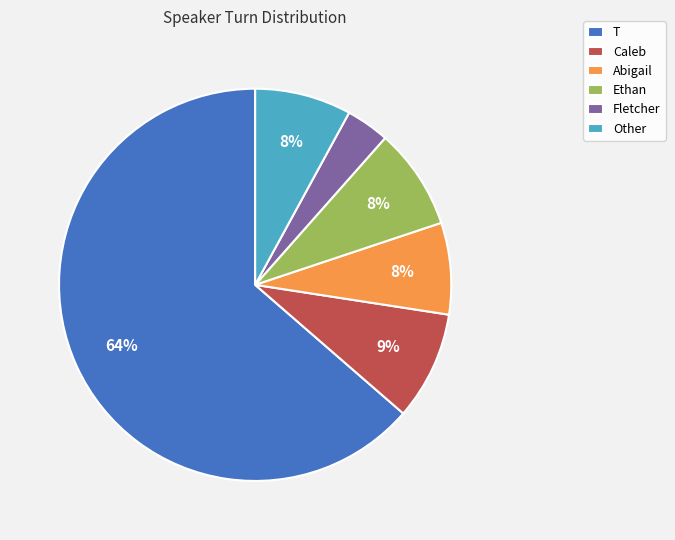

What percentage is the Ethan slice, to the nearest percent?

8%